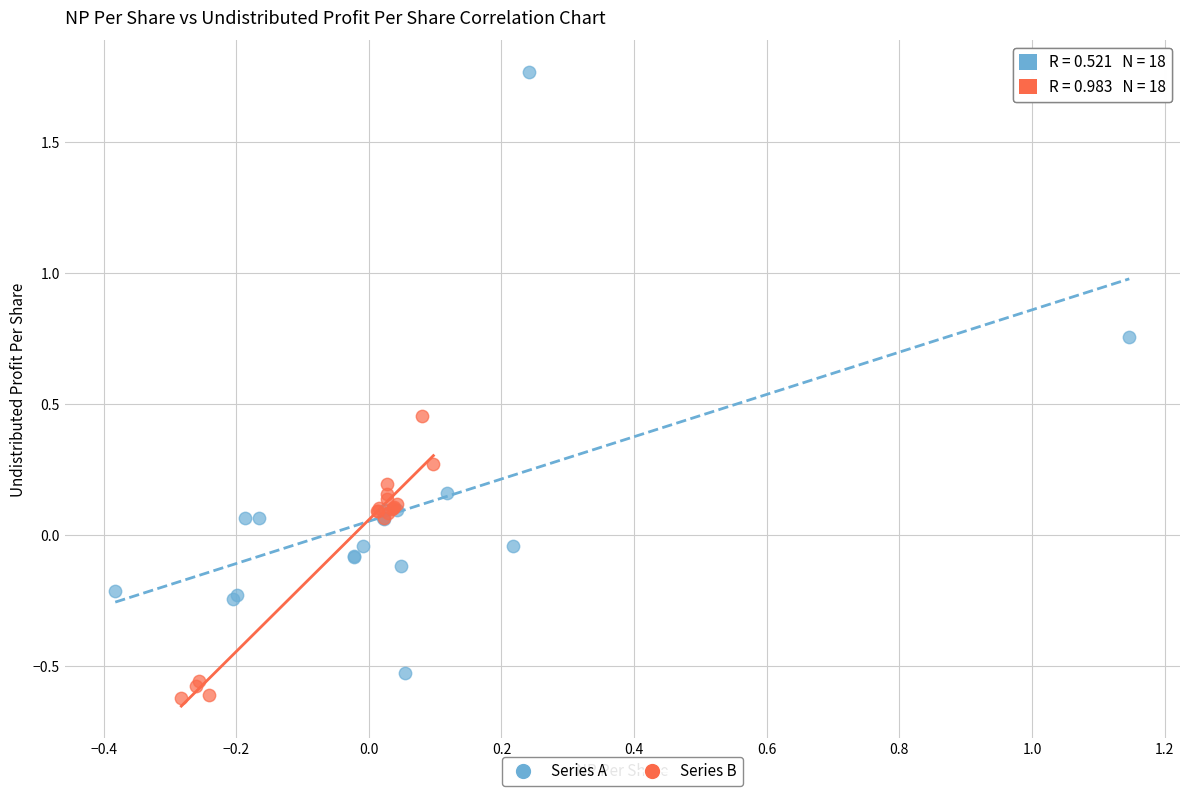

Which series has the widest spread of Y values?

Series A